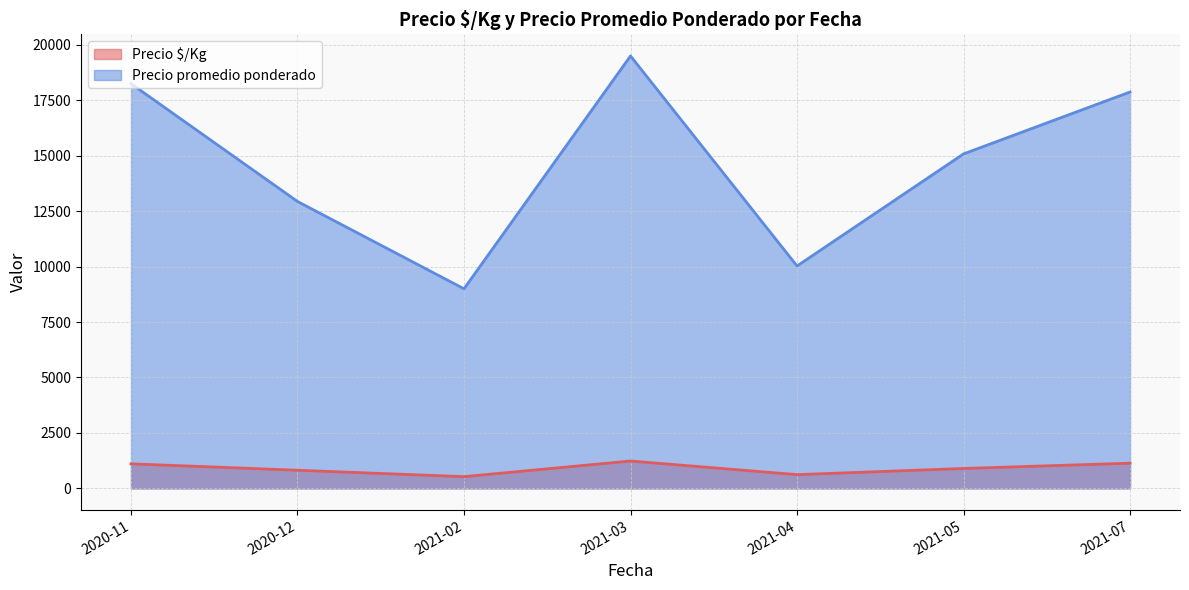

True or false: Precio promedio ponderado and Precio $/Kg cross at least once.

False